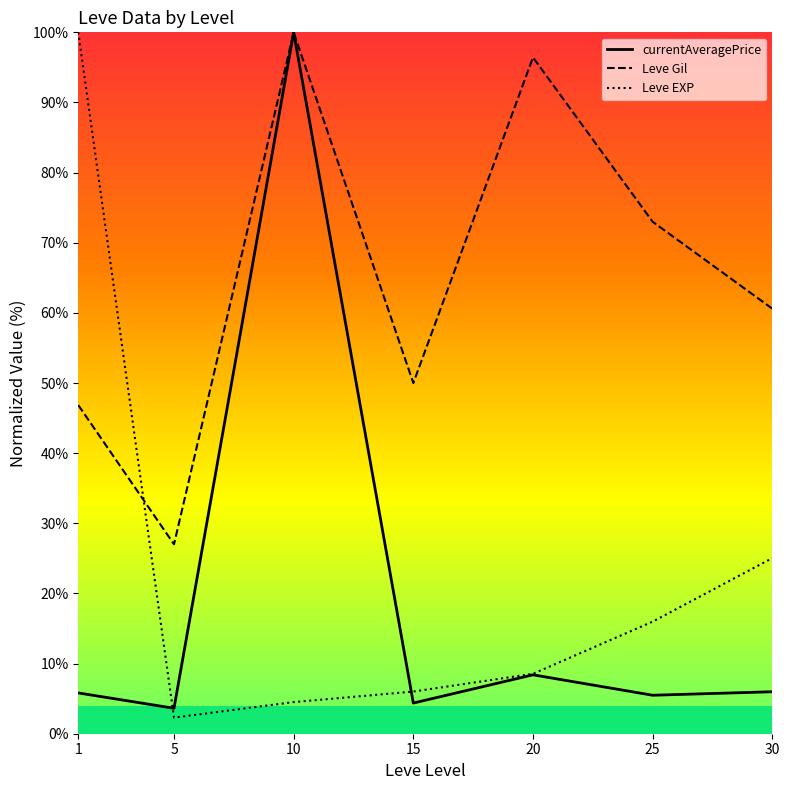

Which category has the highest value in the Leve Gil series?

10